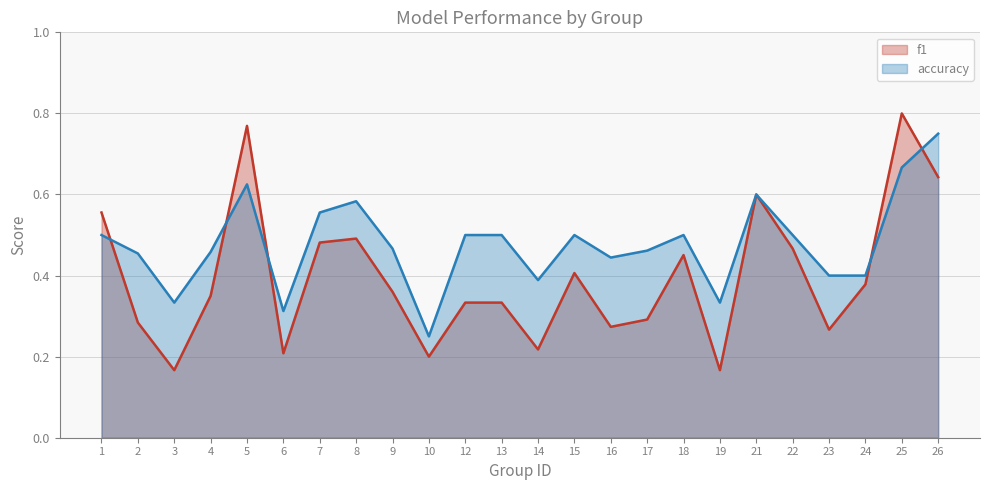

What is the difference between the second highest and second lowest values in the accuracy series?

0.4